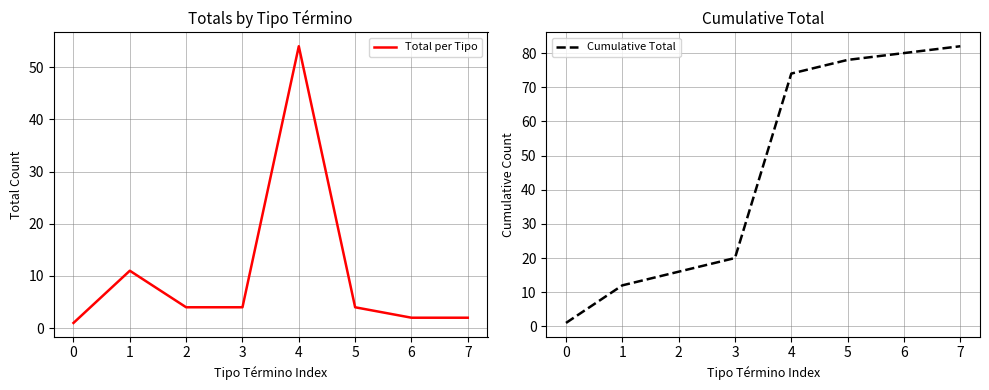

What is the sum of the Total per Tipo values at 2 and 4?

58